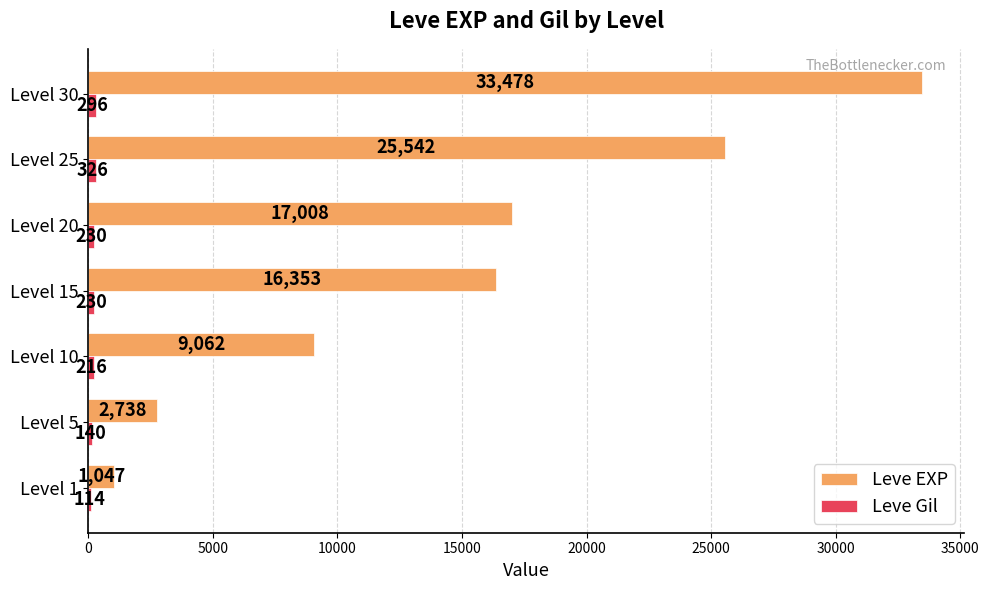

True or false: Leve EXP has a value of 6138 at Level 20.

False